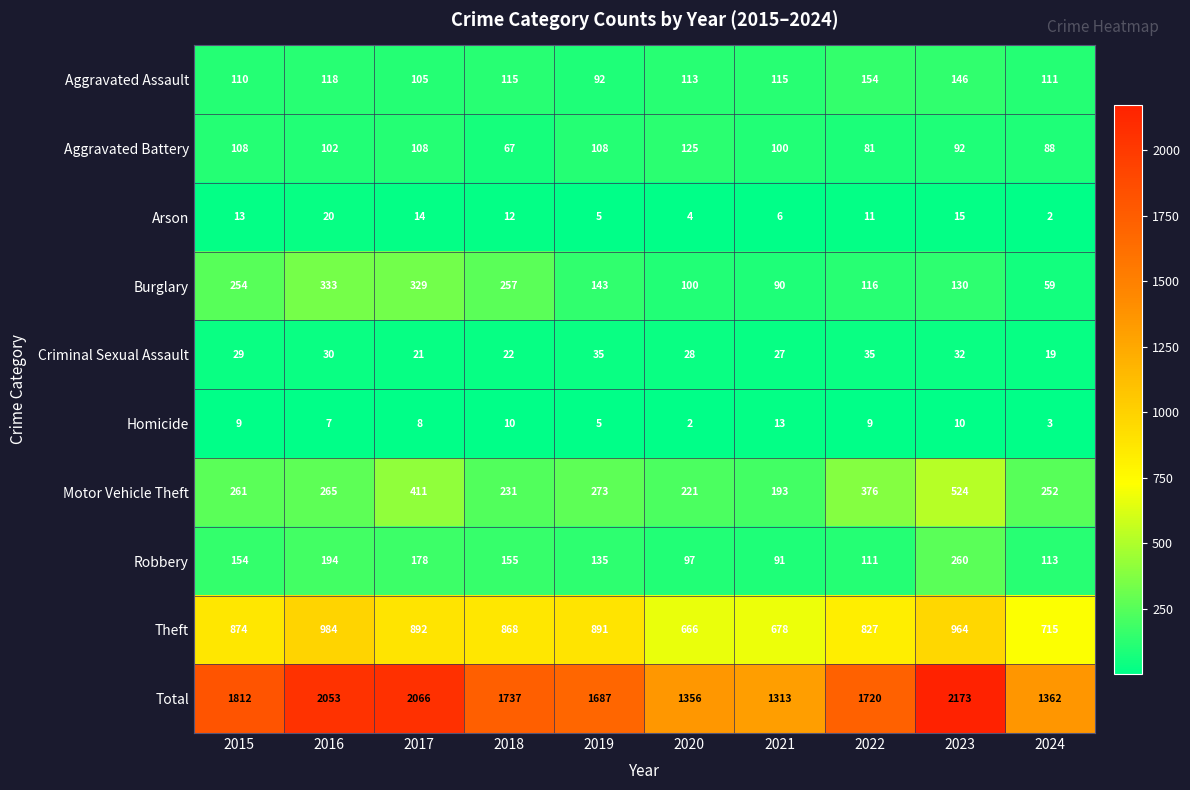

What is the spread (max minus min) of values at 2016?

2046